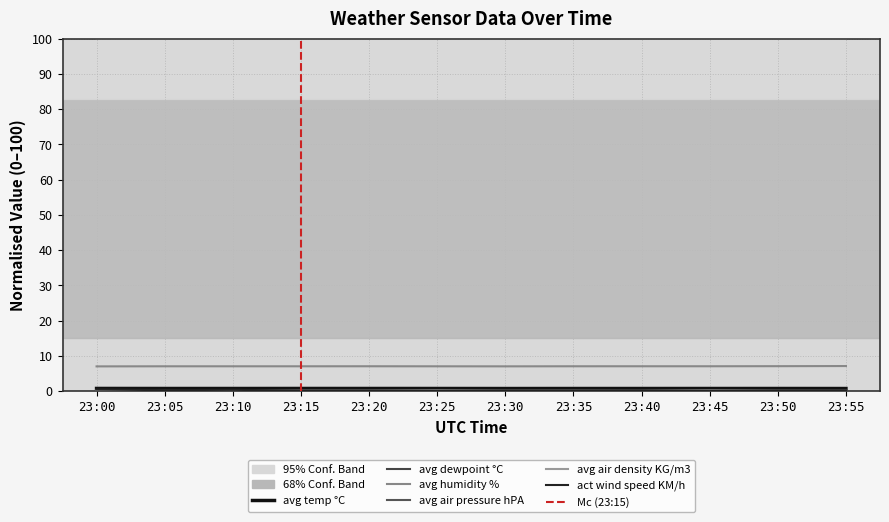

What is the minimum value for avg air density KG/m3?

0.1